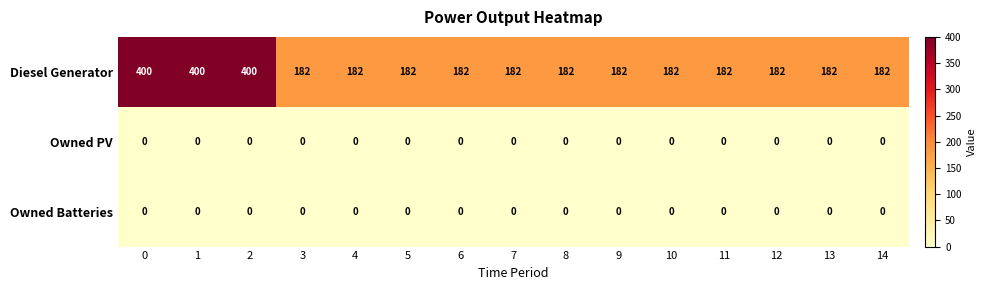

Which series changed the most between 2 and 7?

Diesel Generator